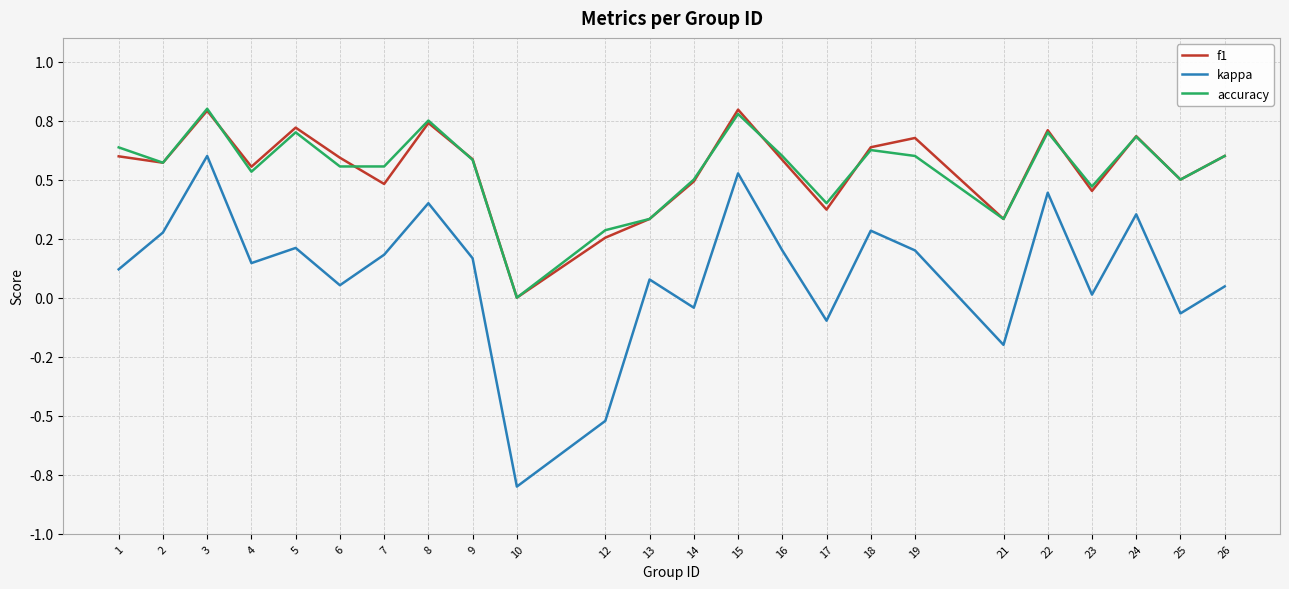

Reading right to left, transcribe all the data shown in this chart.

f1: 0.6	0.5	0.7	0.5	0.7	0.3	0.7	0.6	0.4	0.6	0.8	0.5	0.3	0.3	0.0	0.6	0.7	0.5	0.6	0.7	0.6	0.8	0.6	0.6
kappa: 0.0	-0.1	0.4	0.0	0.4	-0.2	0.2	0.3	-0.1	0.2	0.5	-0.0	0.1	-0.5	-0.8	0.2	0.4	0.2	0.1	0.2	0.1	0.6	0.3	0.1
accuracy: 0.6	0.5	0.7	0.5	0.7	0.3	0.6	0.6	0.4	0.6	0.8	0.5	0.3	0.3	0.0	0.6	0.8	0.6	0.6	0.7	0.5	0.8	0.6	0.6